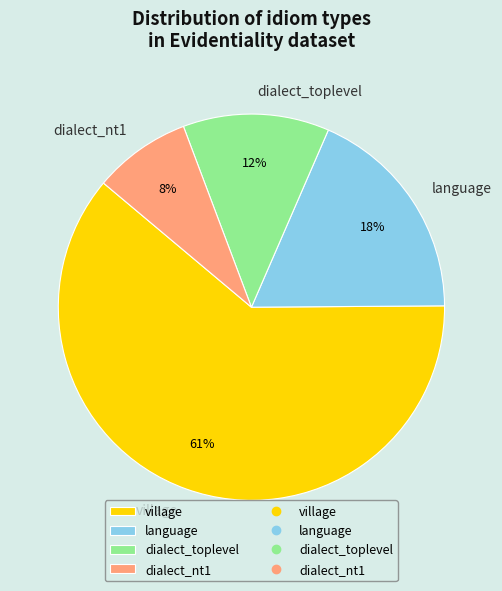

To the nearest percent, what percentage of the pie is dialect_toplevel?

12%